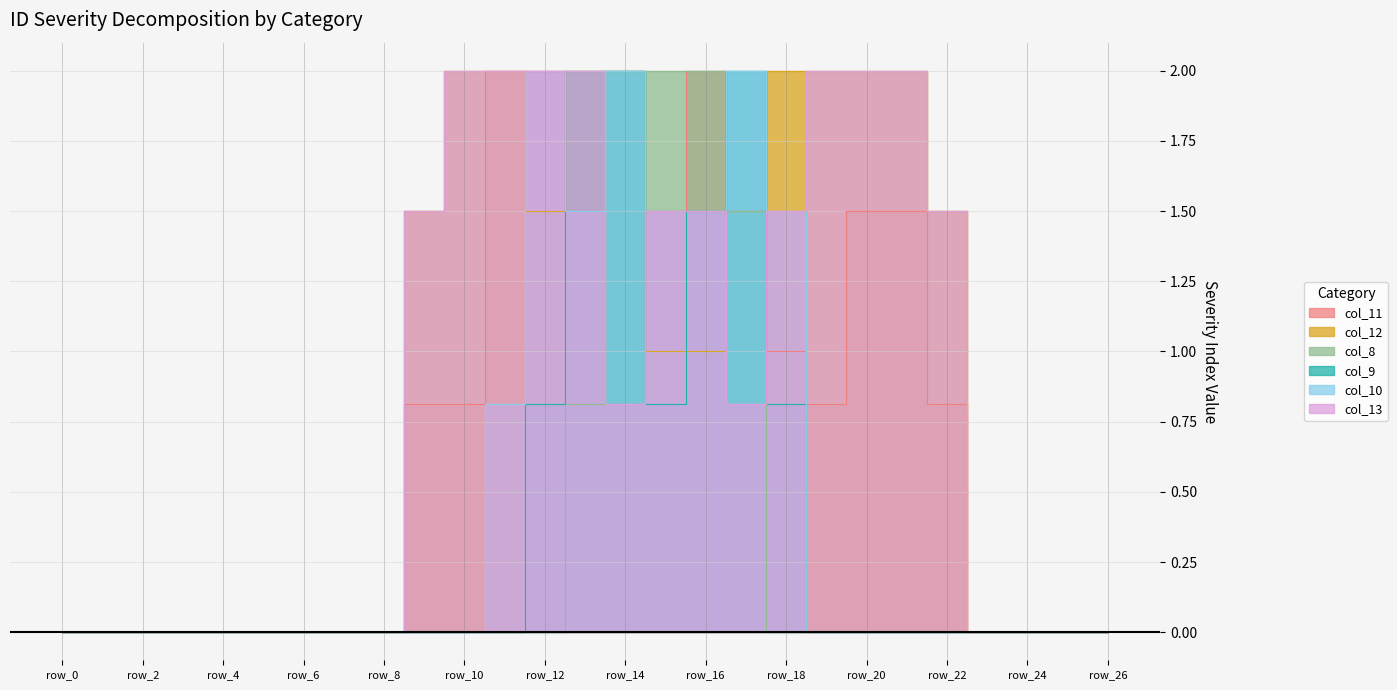

Read the col_13 value at row_18.

1.5